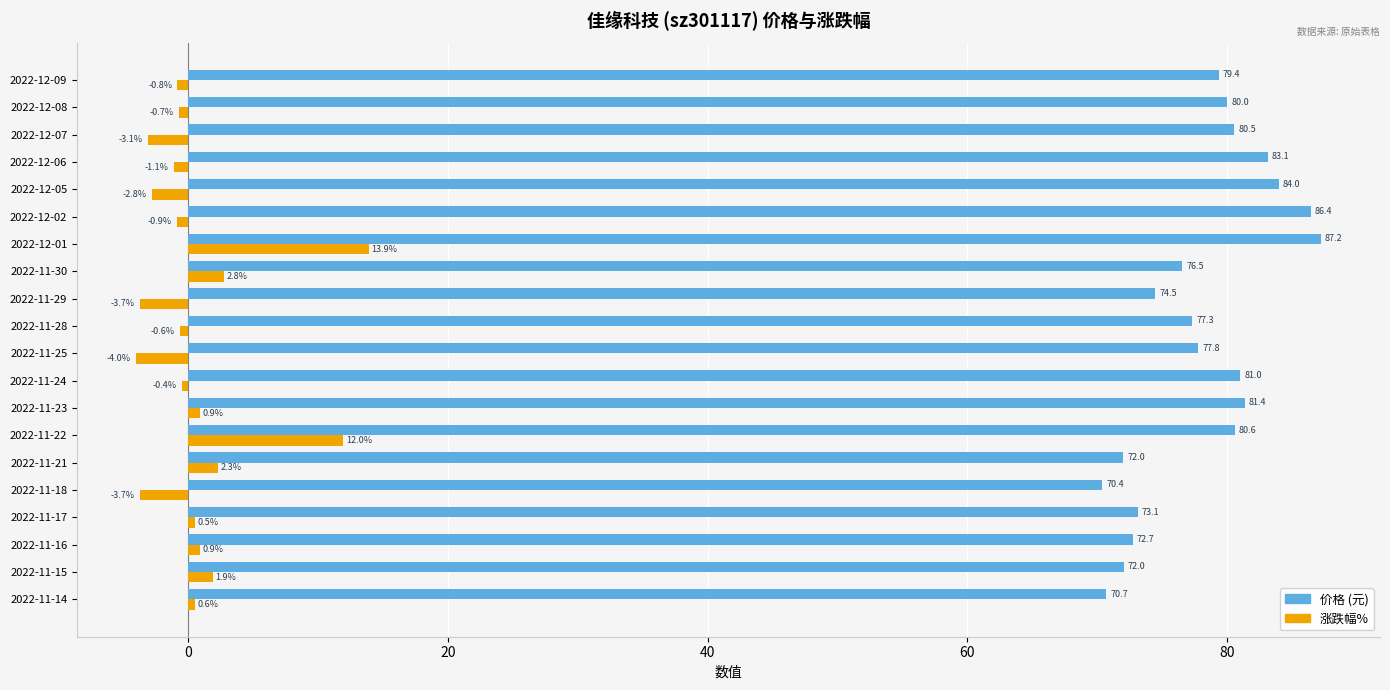

What is the difference between the highest and lowest values at 2022-11-15?

70.1